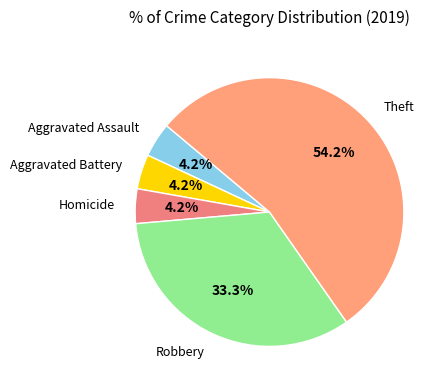

What is the total percentage of Theft and Aggravated Assault?

58.3%